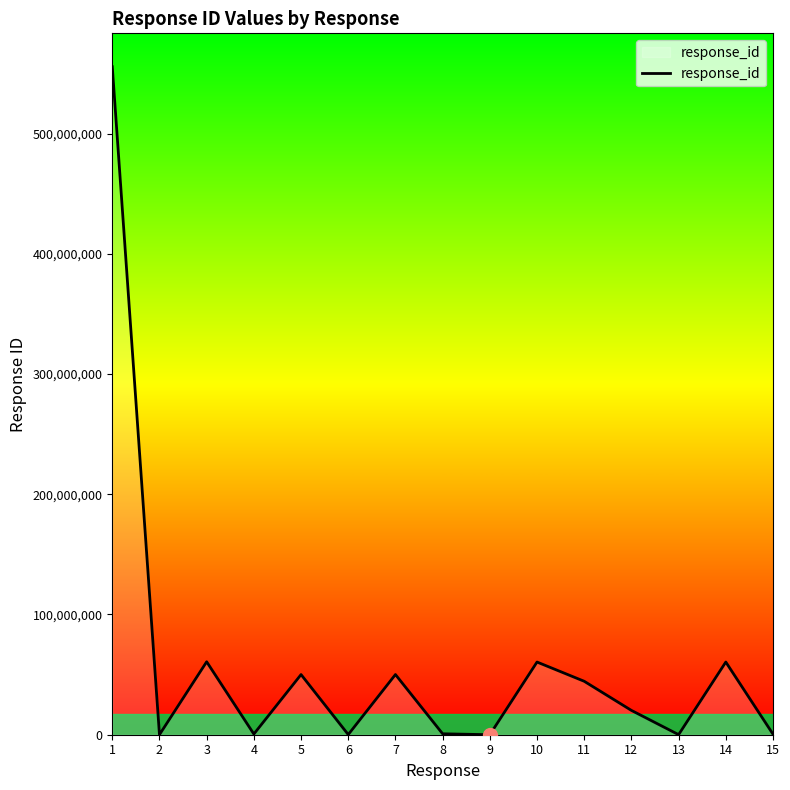

True or false: the data has more than 1 interior local peaks.

True